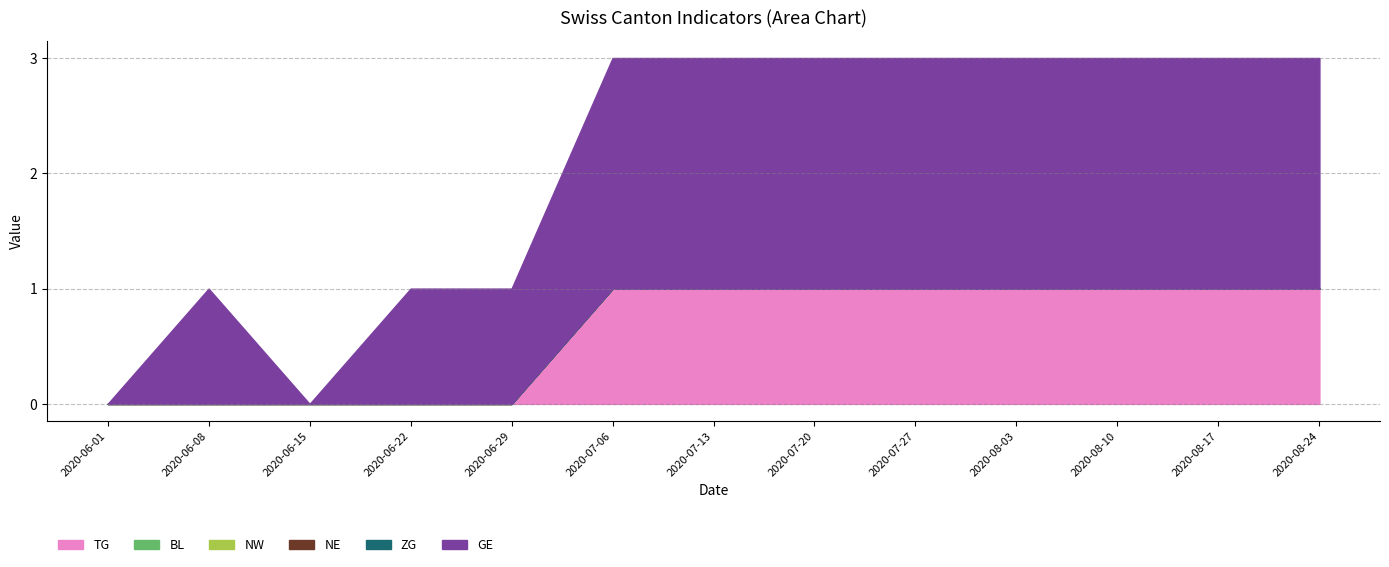

What is the sum of the TG values at 2020-07-13 and 2020-06-29?

1